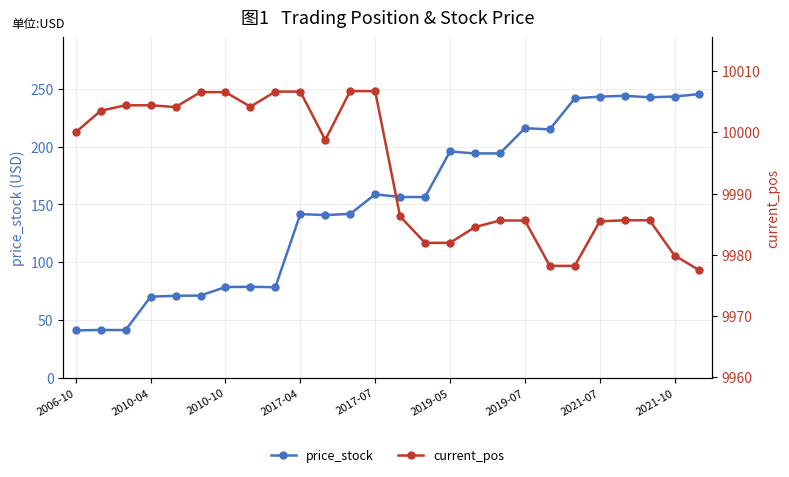

How many categories are shown in the chart?

26